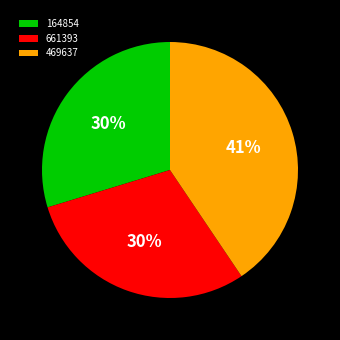

What percentage is the 164854 slice, to the nearest percent?

30%